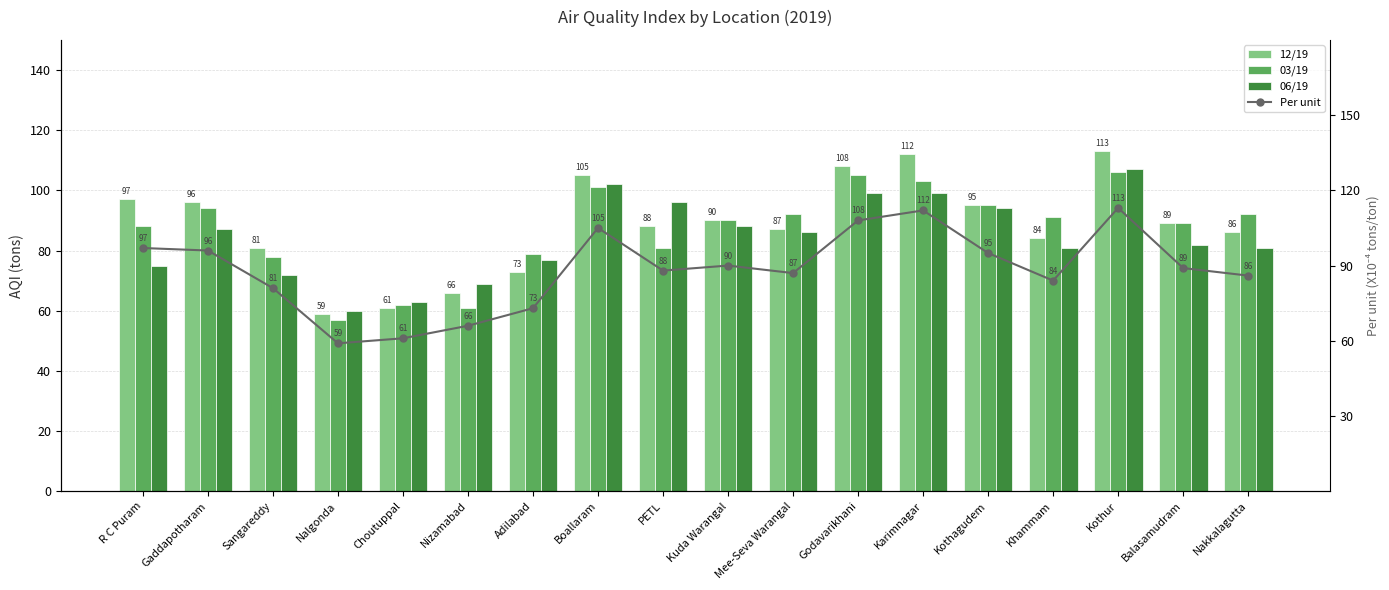

What is the sum of all 06/19 values?

1518